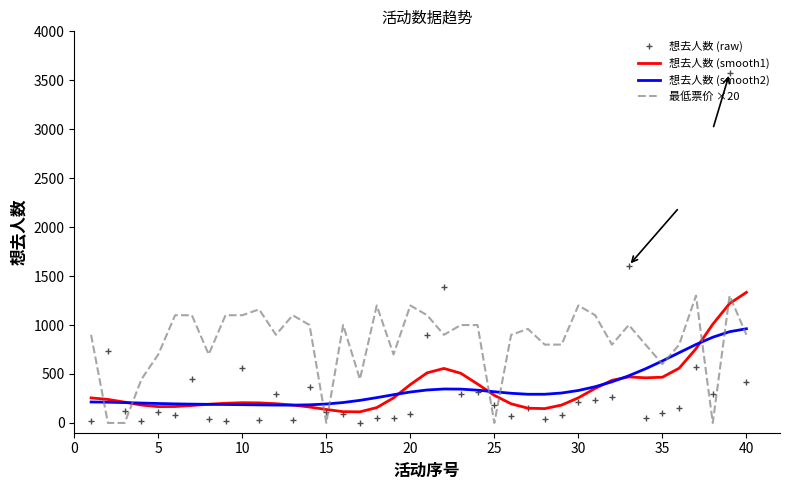

True or false: 想去人数 (smooth1) has more than 2 points higher than both neighbors.

True